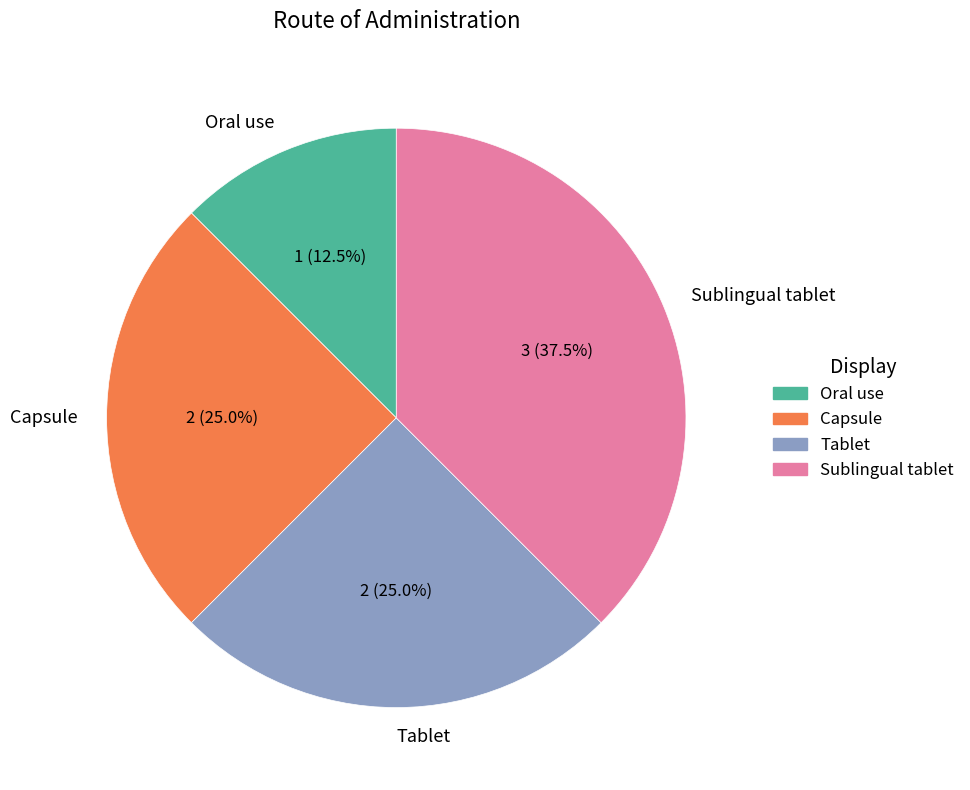

Combined, what portion of the pie is Sublingual tablet and Oral use?

50.0%